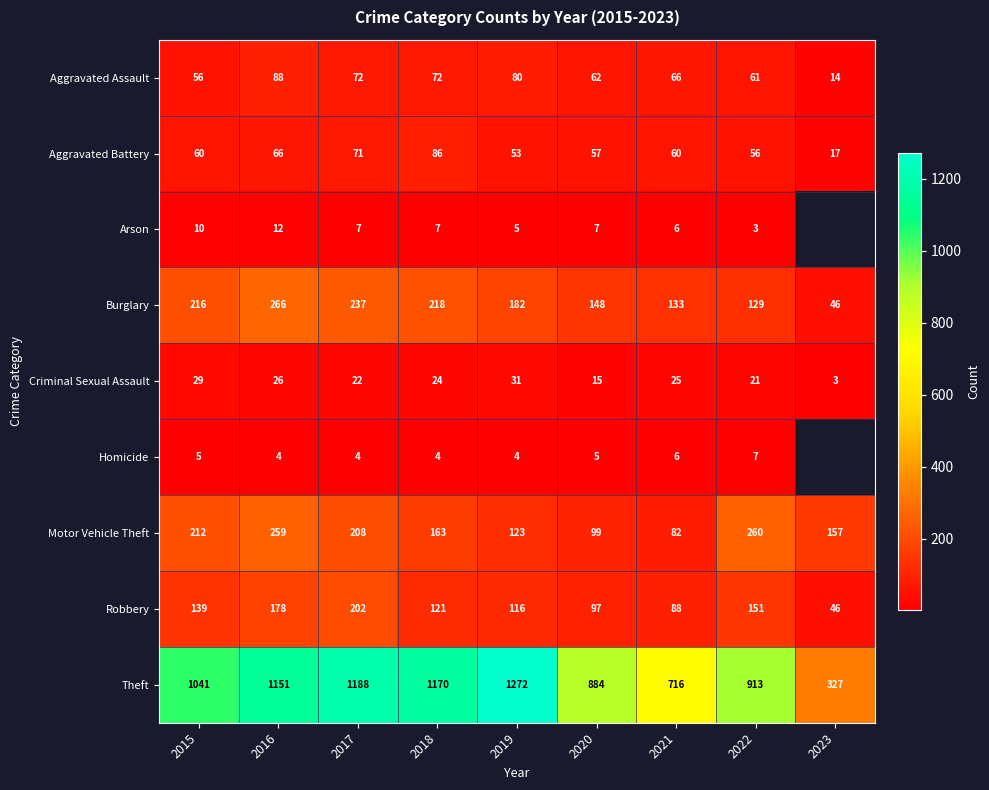

Which category has the highest value in the Motor Vehicle Theft series?

2022